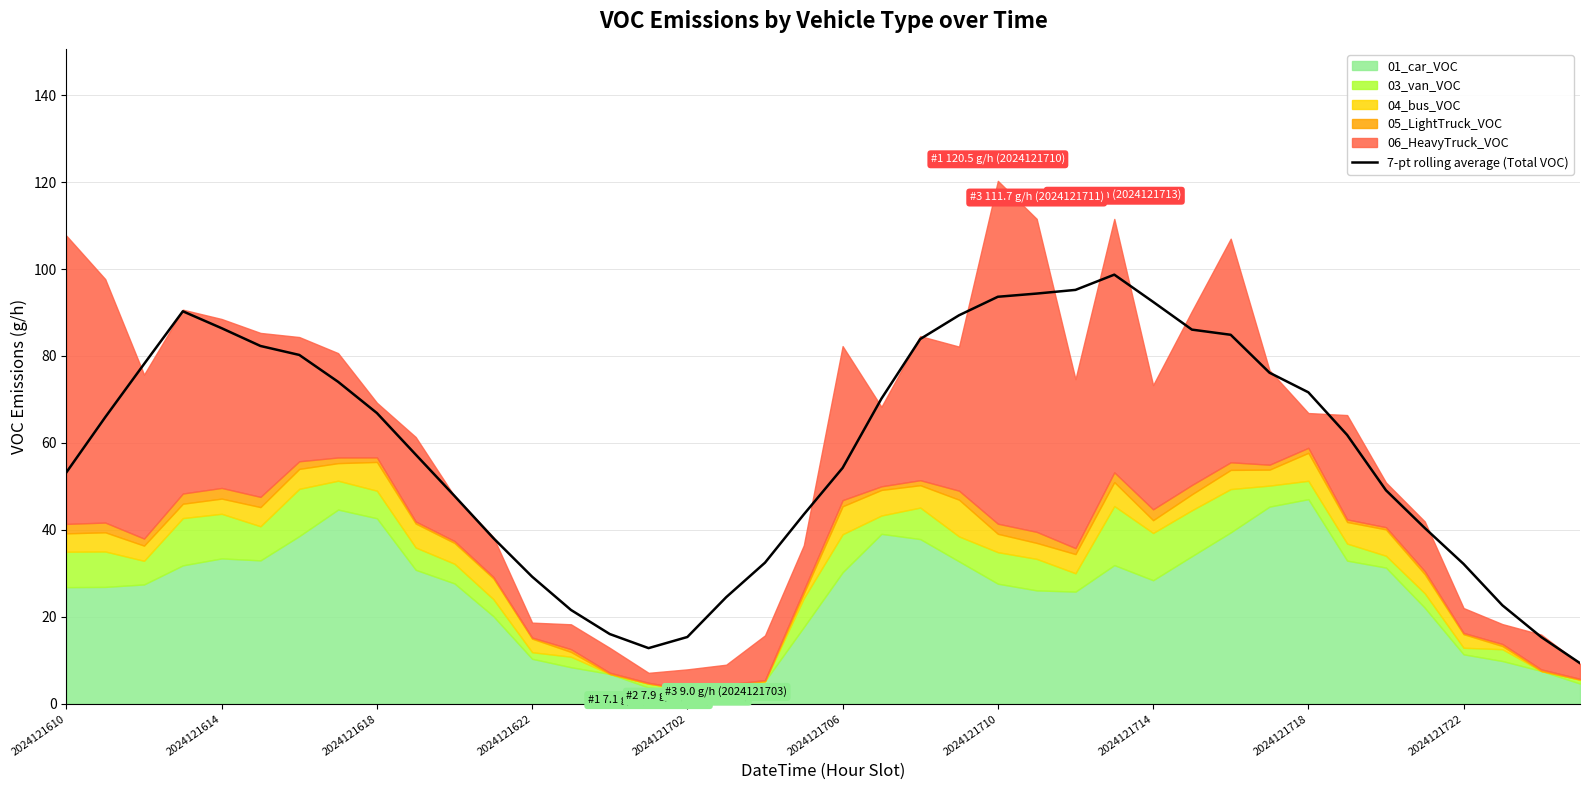

True or false: 7-pt rolling average (Total VOC) has a value of 139.9 at 2024121710.

False